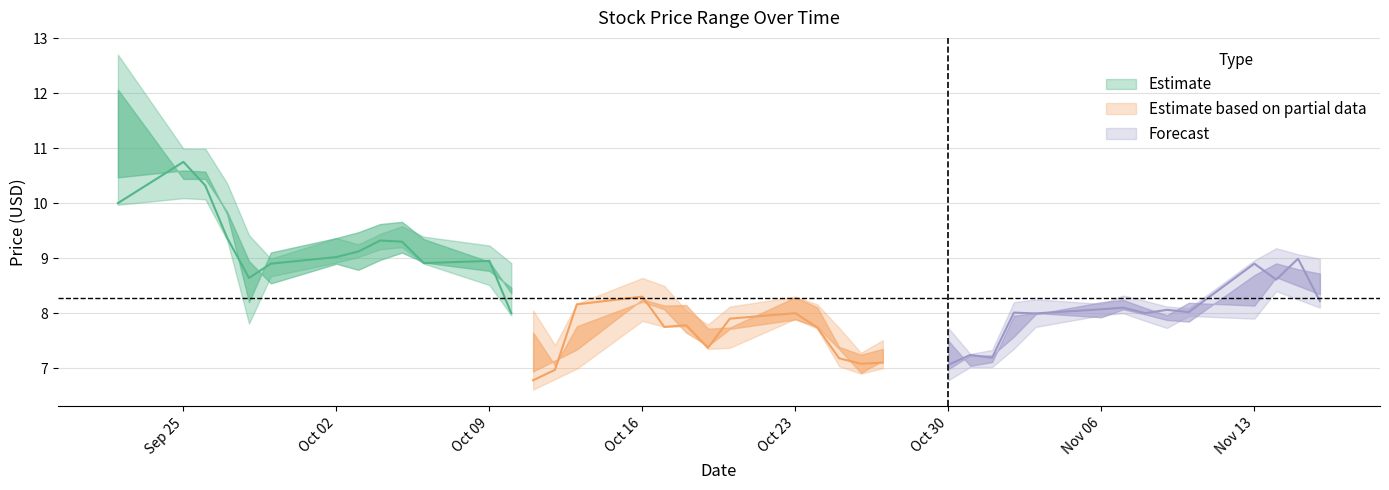

True or false: Low and Close intersect in this chart.

False